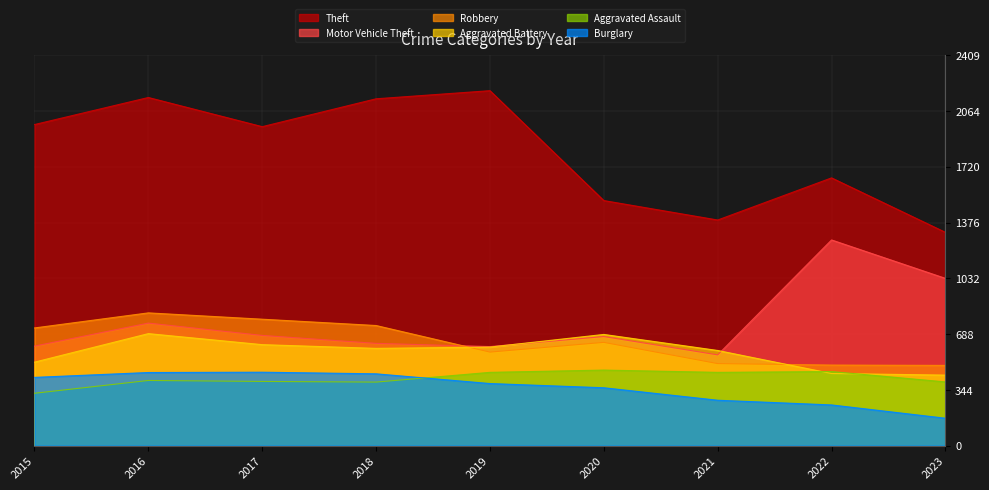

Reading left to right, list all the values displayed in this chart.

Theft: 1981	2148	1968	2140	2190	1512	1392	1652	1316
Motor Vehicle Theft: 614	756	680	631	611	673	560	1269	1032
Robbery: 726	819	780	741	577	637	506	497	495
Aggravated Battery: 515	691	623	600	608	686	587	445	435
Aggravated Assault: 323	402	396	392	452	466	452	457	393
Burglary: 421	451	453	443	383	357	280	251	169